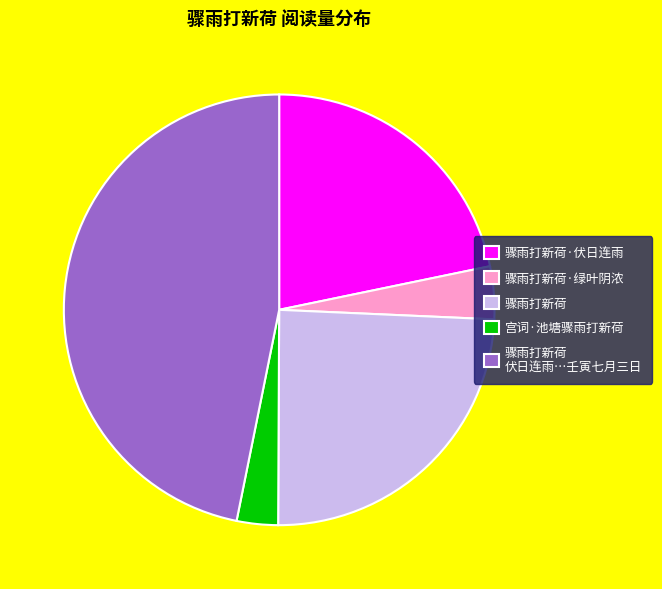

Is there any slice that represents more than half of the pie?

No